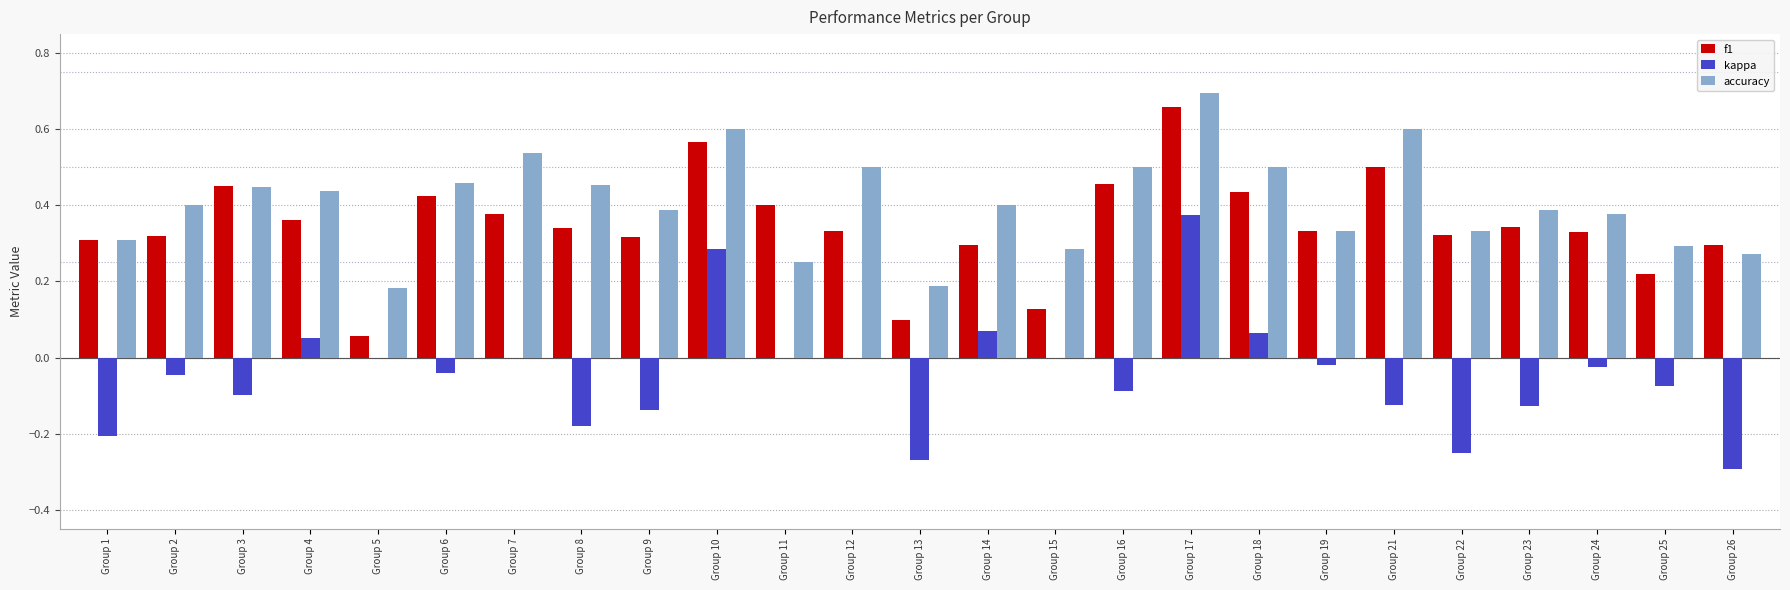

Which series changed the most between Group 5 and Group 14?

f1